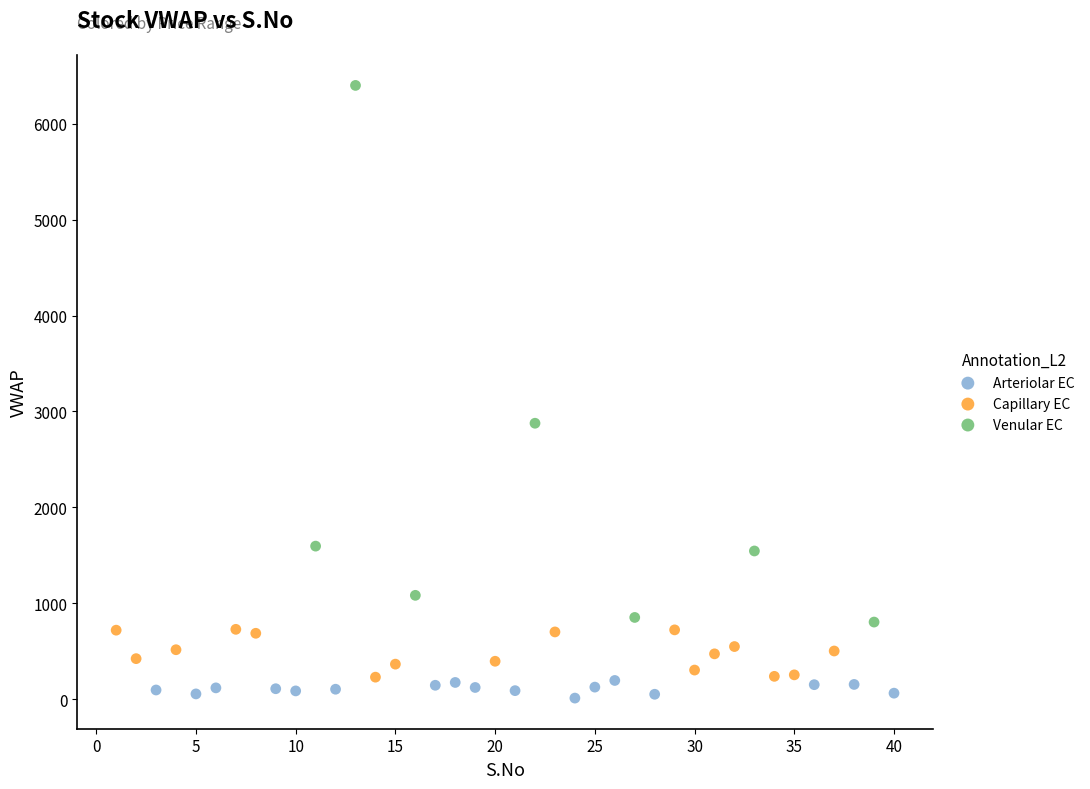

Which series contains the lowest Y value?

Arteriolar EC